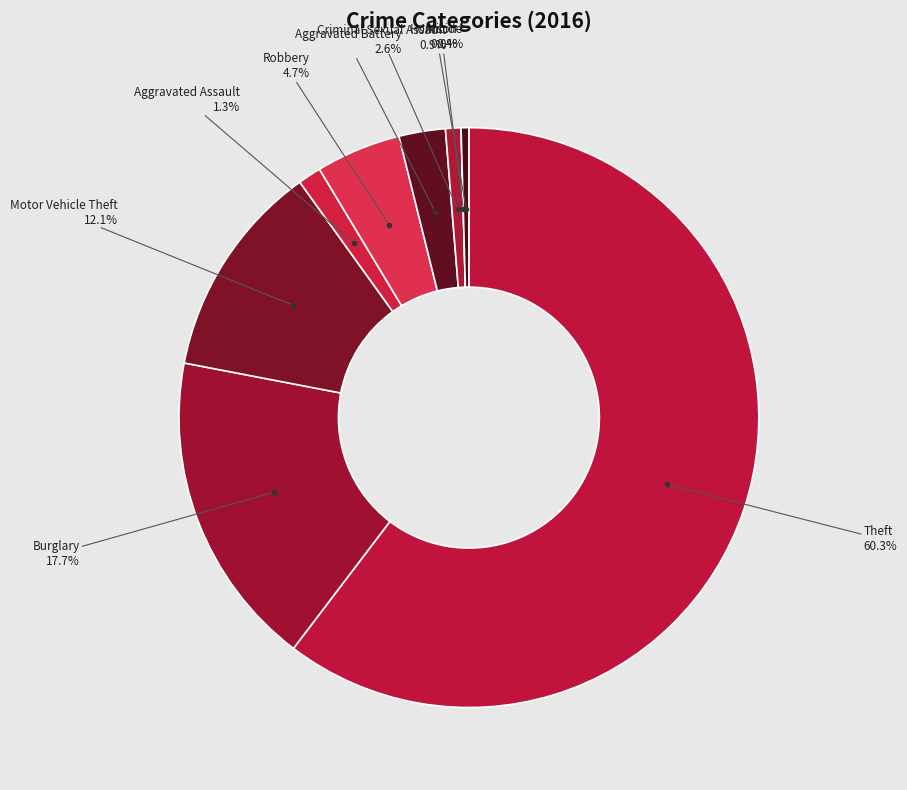

Do Burglary and Motor Vehicle Theft together represent more than half of the pie?

No